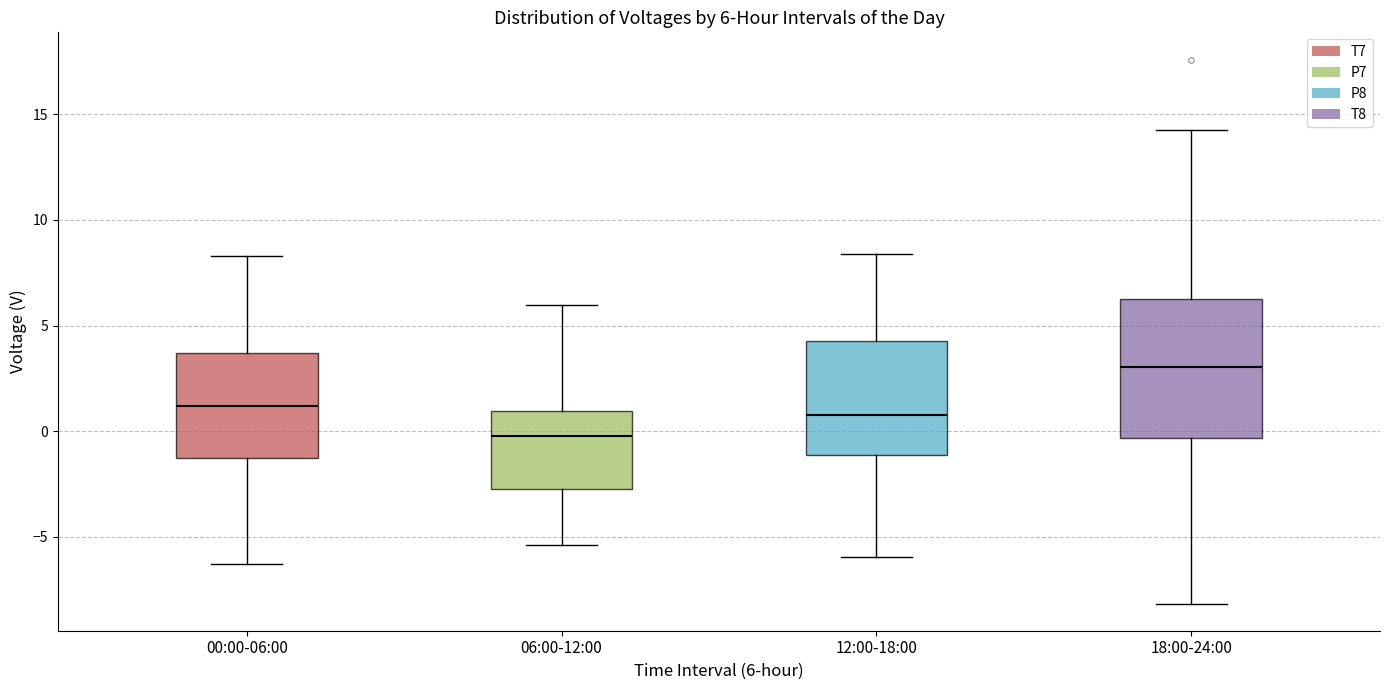

Comparing the boxes themselves (not the whiskers), which one is the tallest?

18:00-24:00